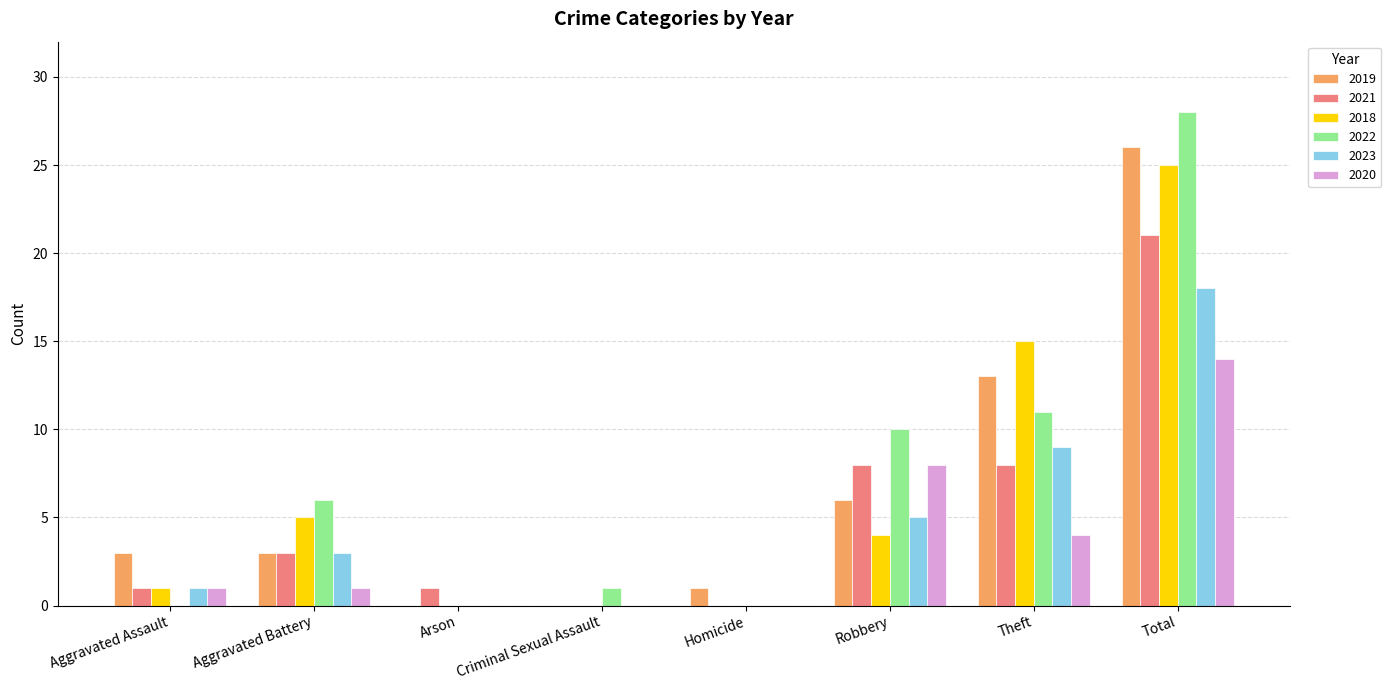

At which category is the sum across all series the highest?

Total